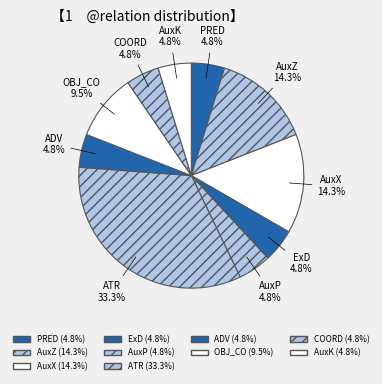

How many slices are in this pie chart?

10